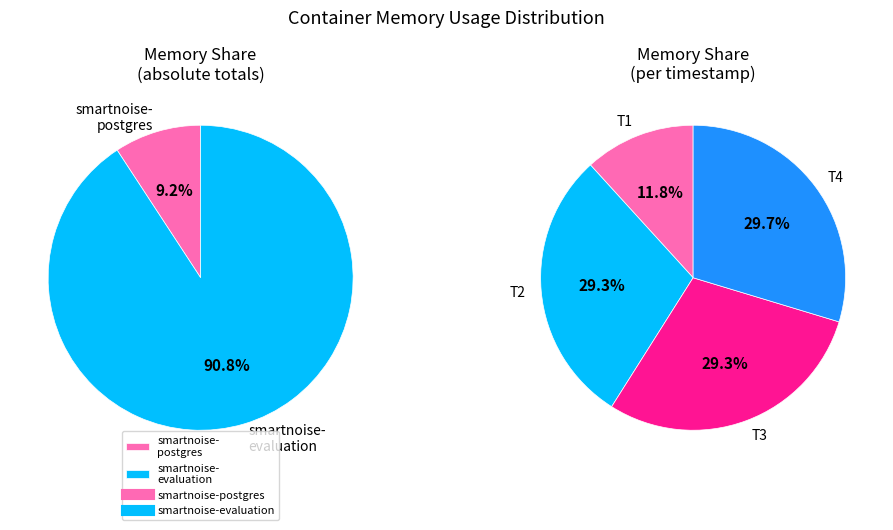

Rank the series by their average value, from highest to lowest.

smartnoise-evaluation, smartnoise-postgres